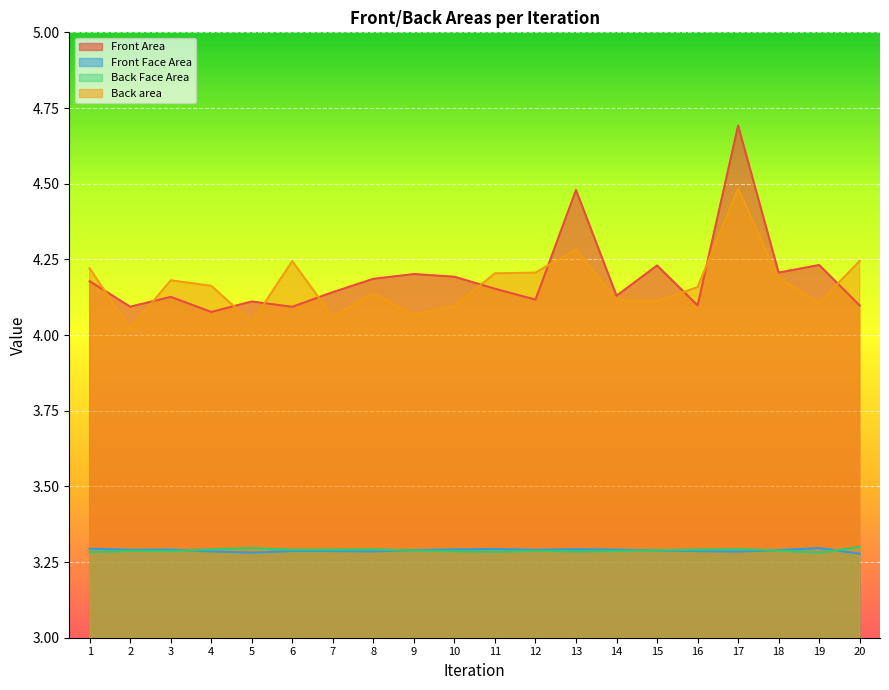

Which series ends up on top after the final intersection of Back Face Area and Front Face Area?

Back Face Area